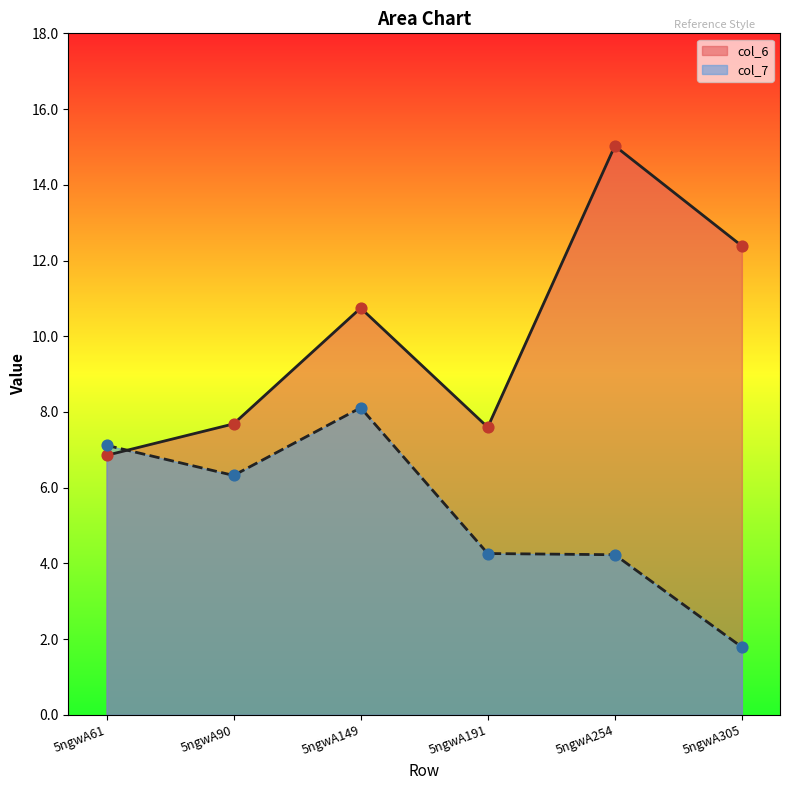

Is the value of col_6 at 5ngwA254 greater than the value of col_7 at 5ngwA61?

Yes